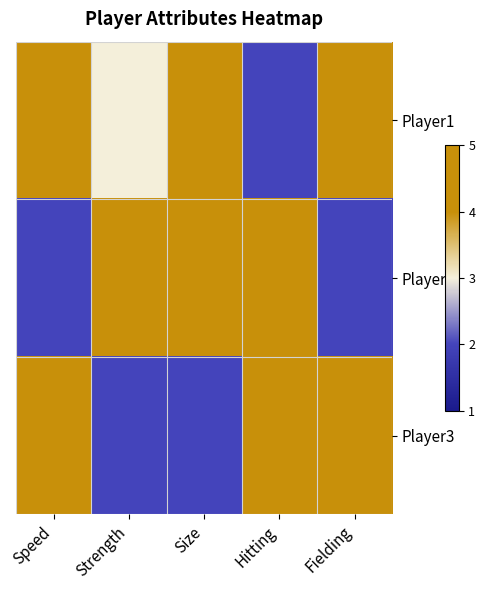

Which series has the largest range (max minus min)?

Player1